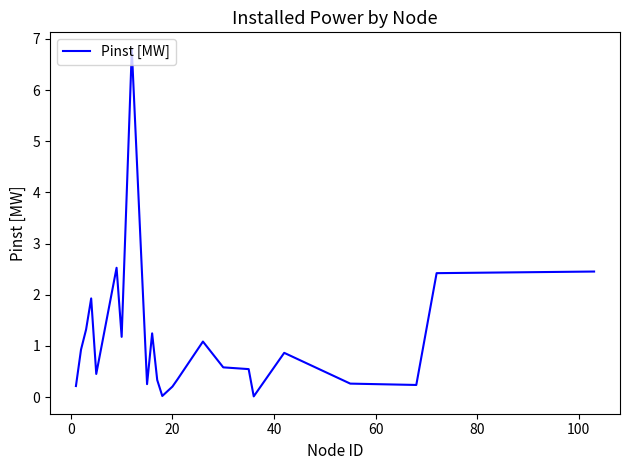

What is the difference between the maximum and minimum values?

6.8